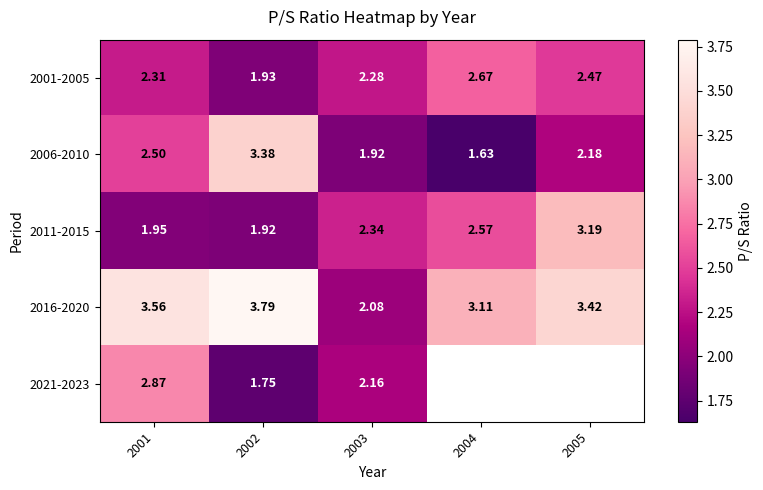

Is the value of 2011-2015 at 2002 greater than the value of 2001-2005 at 2002?

No